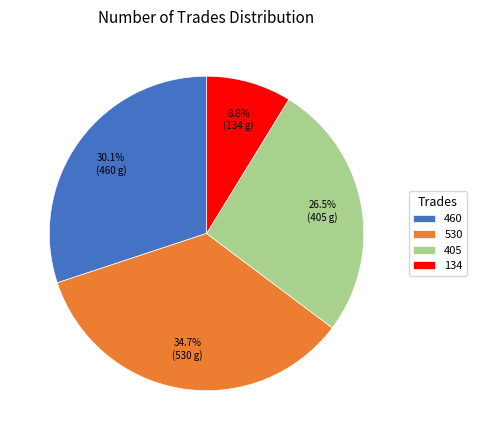

How many slices are in this pie chart?

4